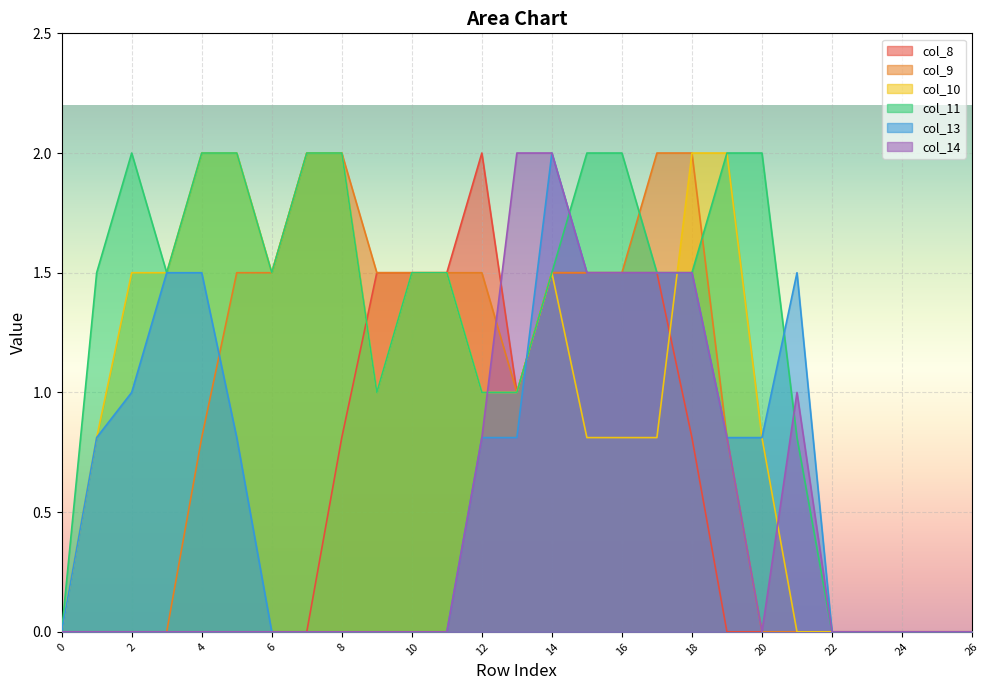

Between which two adjacent categories do col_8 and col_14 first intersect?

12 and 13